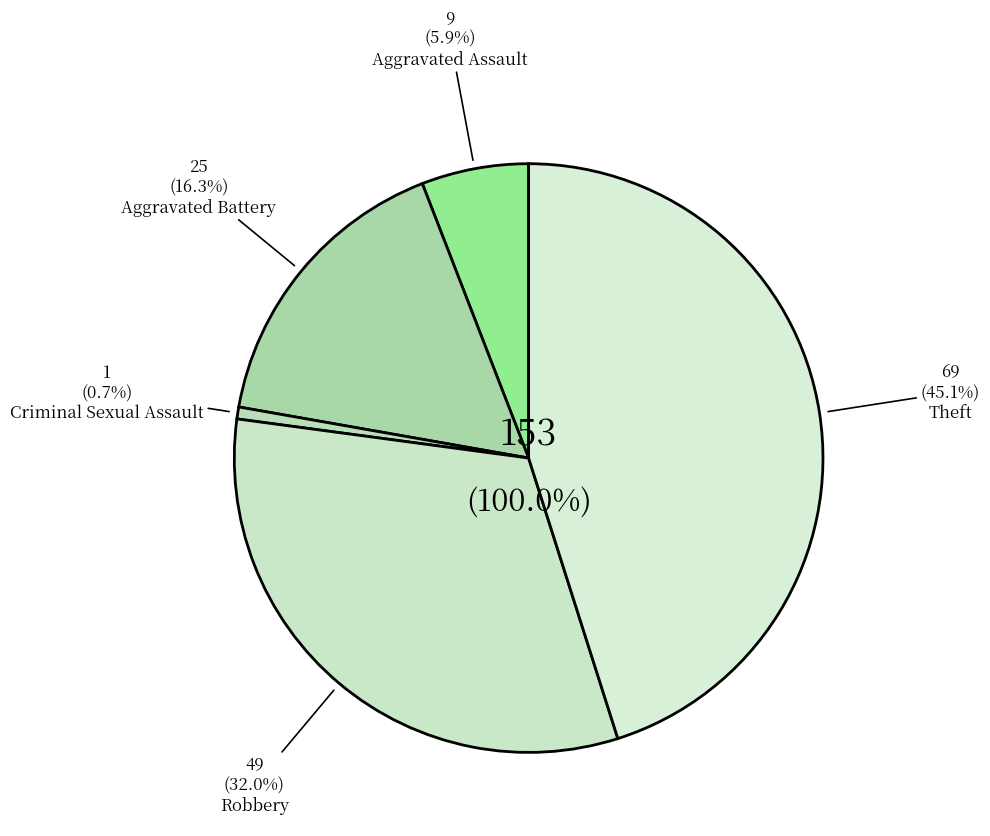

How many slices are in this pie chart?

5